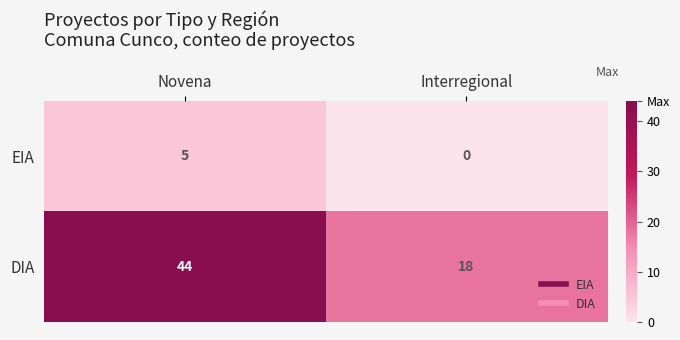

Reading right to left, list all the values displayed in this chart.

EIA: 0	5
DIA: 18	44